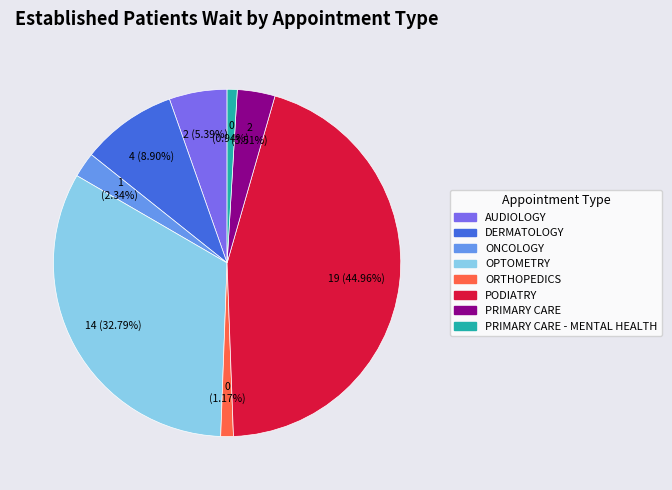

How many segments does this pie chart have?

8